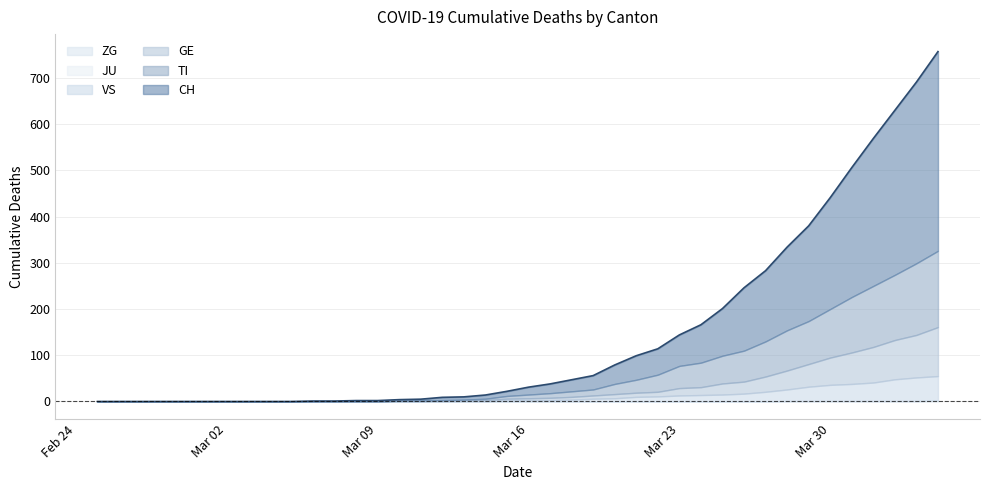

Reading left to right, extract all data points from this chart.

CH: 0	0	0	0	0	0	0	0	0	0	1	1	2	2	4	5	9	10	14	22	31	38	47	56	79	99	114	144	166	201	246	283	334	380	441	506	569	630	691	757
TI: 0	0	0	0	0	0	0	0	0	0	0	0	0	0	1	1	1	1	3	6	8	10	12	13	22	28	37	48	53	60	67	76	87	93	105	120	132	141	155	165
GE: 0	0	0	0	0	0	0	0	0	0	0	0	0	0	1	1	2	2	2	4	4	5	6	7	9	9	10	16	17	24	26	33	41	49	59	68	77	85	92	106
JU: 0	0	0	0	0	0	0	0	0	0	0	0	0	0	0	0	0	0	0	0	0	0	0	0	0	0	0	0	0	0	0	0	0	0	0	0	0	0	0	0
VS: 0	0	0	0	0	0	0	0	0	0	0	0	0	0	0	0	0	1	1	2	3	3	4	6	7	10	11	13	14	15	17	21	25	31	35	37	40	47	51	53
ZG: 0	0	0	0	0	0	0	0	0	0	0	0	0	0	0	0	0	0	0	0	0	0	0	0	0	0	0	0	0	0	0	0	1	1	1	1	1	1	1	2